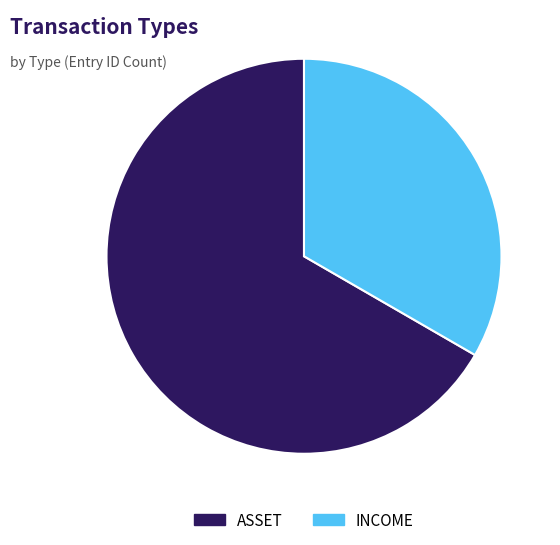

How many segments does this pie chart have?

2